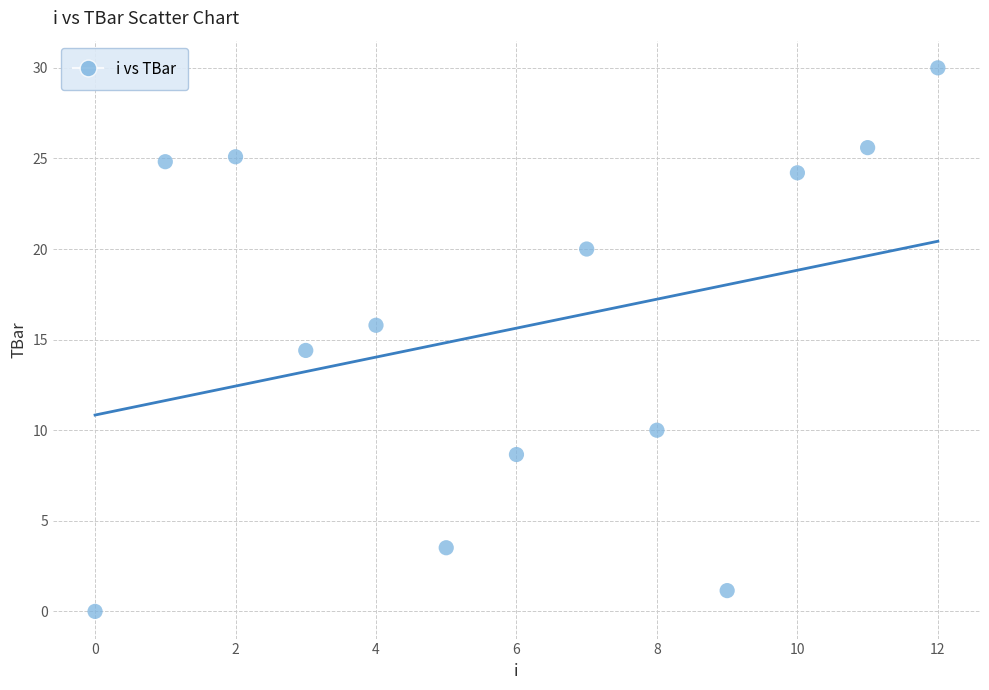

What is the range of Y values (max minus min)?

30.0